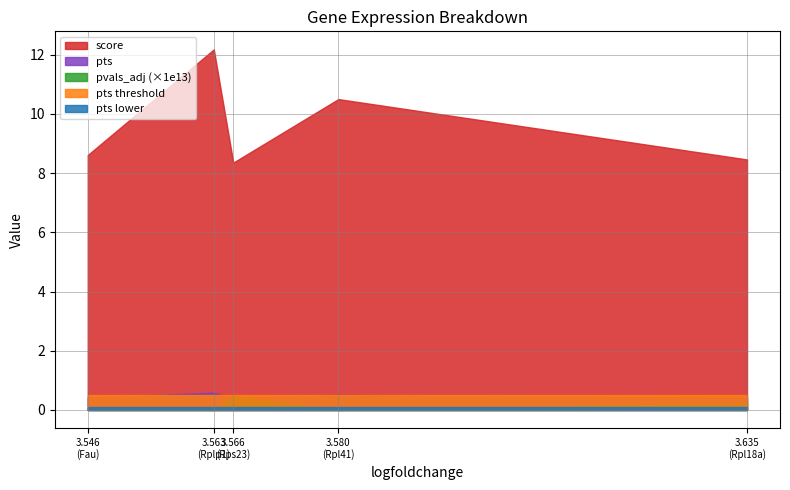

List the labels in order of pvals_adj value, largest first.

Rps23, Rpl18a, Fau, Rpl41, Rplp1